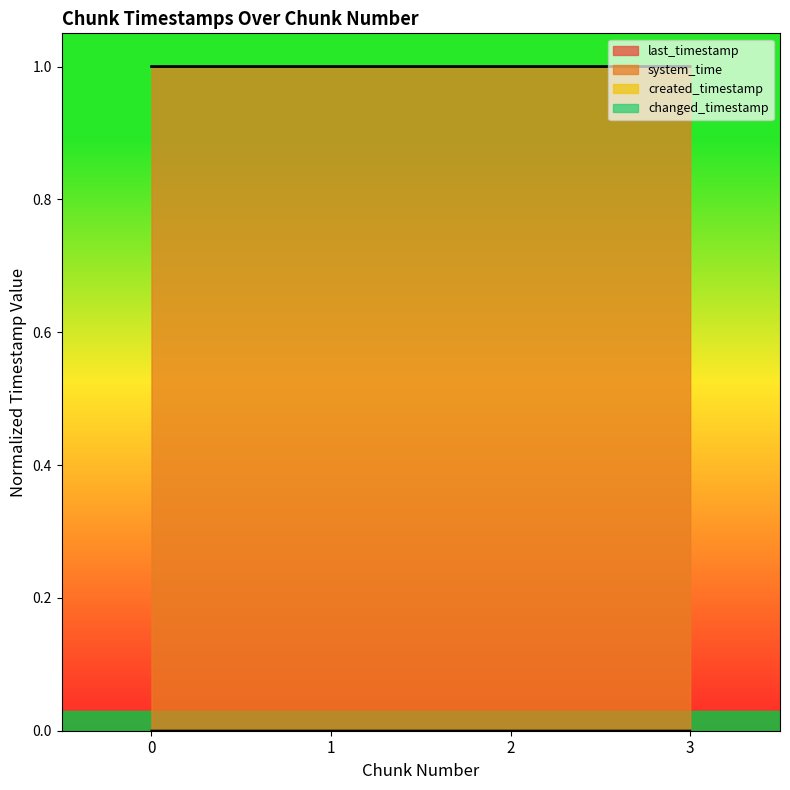

What is the total value across all series at 2?

3.0